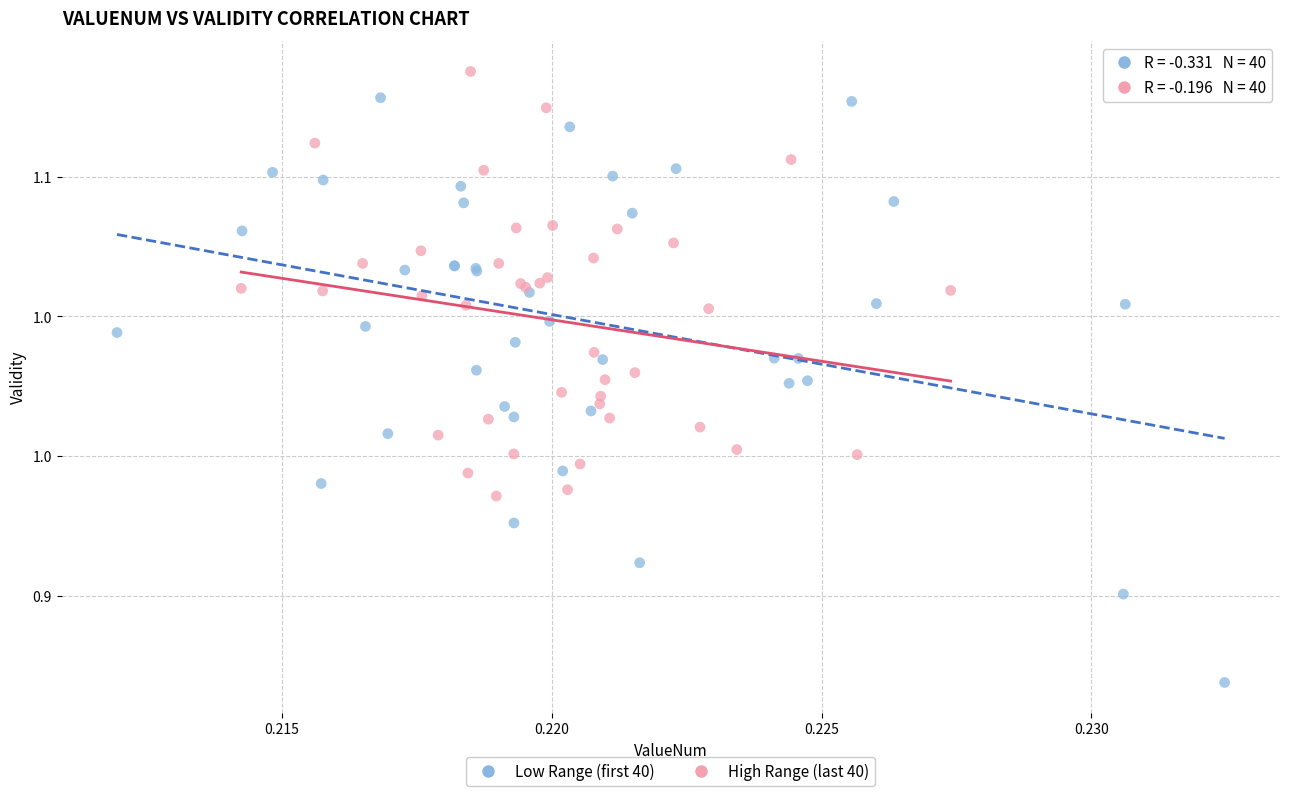

What are all the series names shown in the legend?

Low Range (first 40), High Range (last 40)